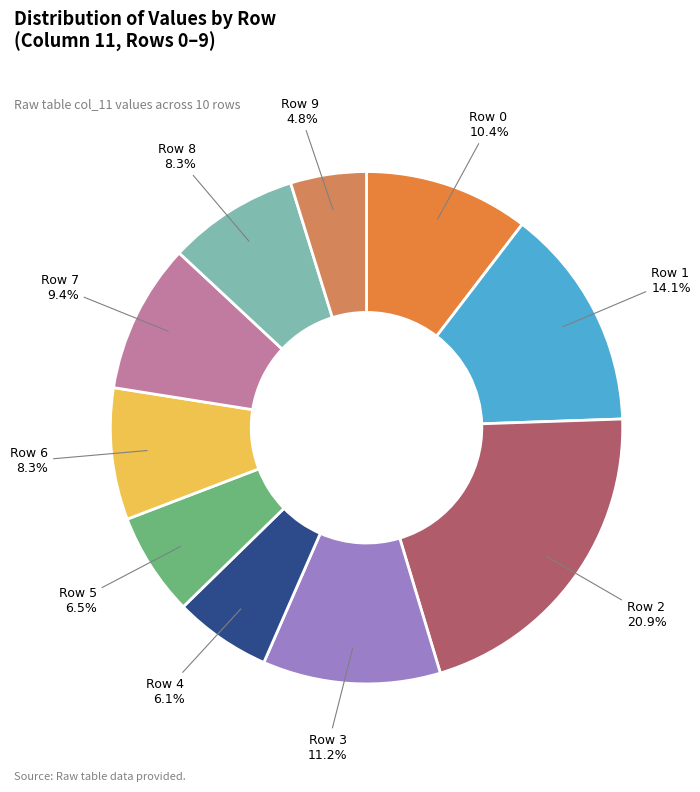

How many segments does this pie chart have?

10